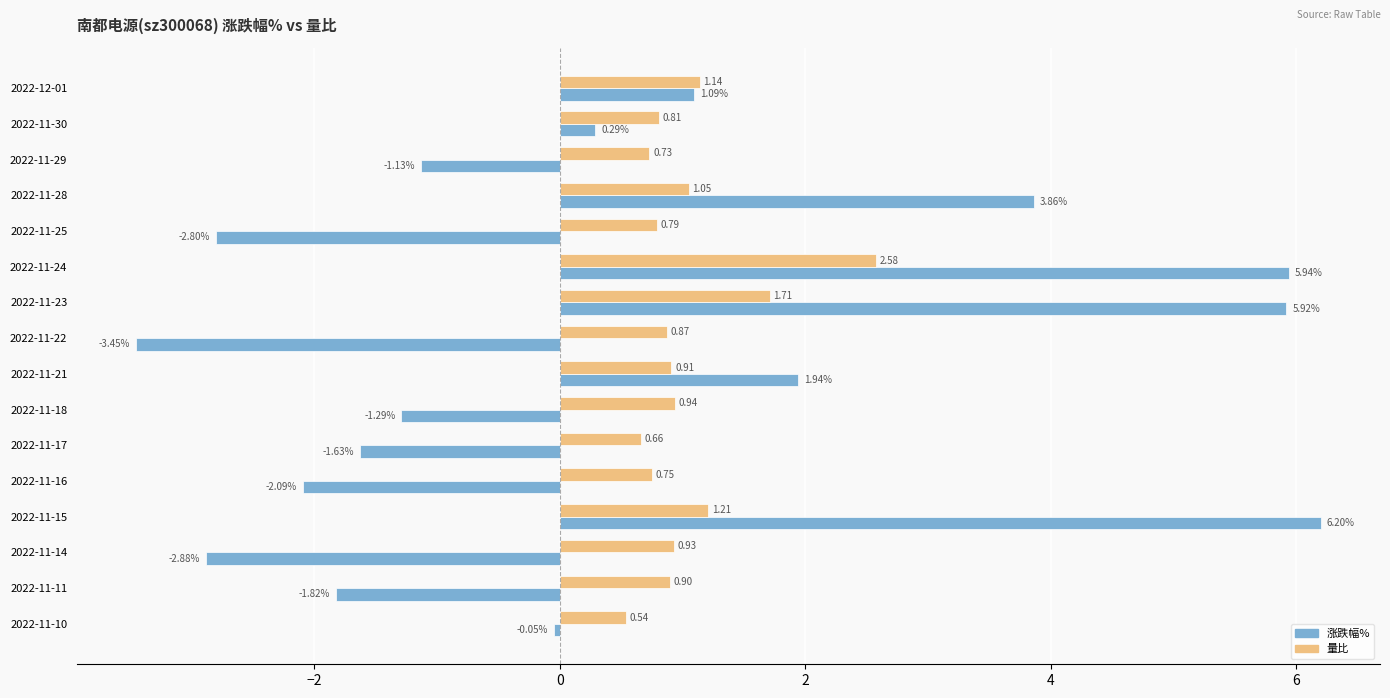

What is the sum of all 涨跌幅% values?

8.1